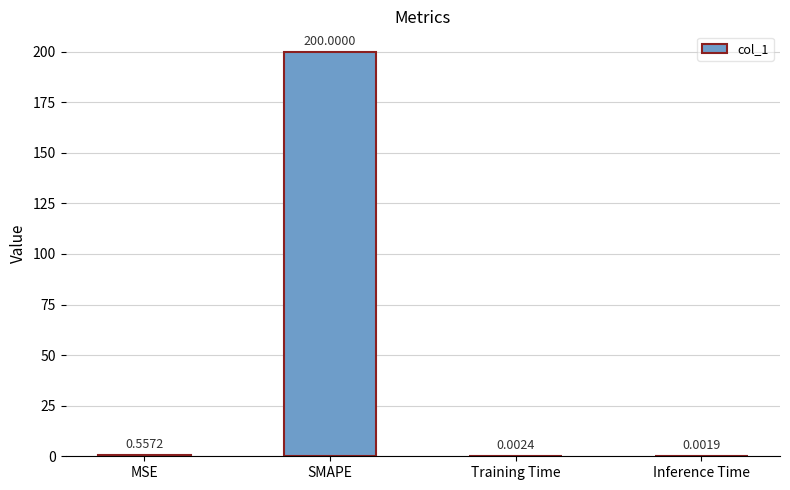

What is the change in value from MSE to Training Time?

-0.6